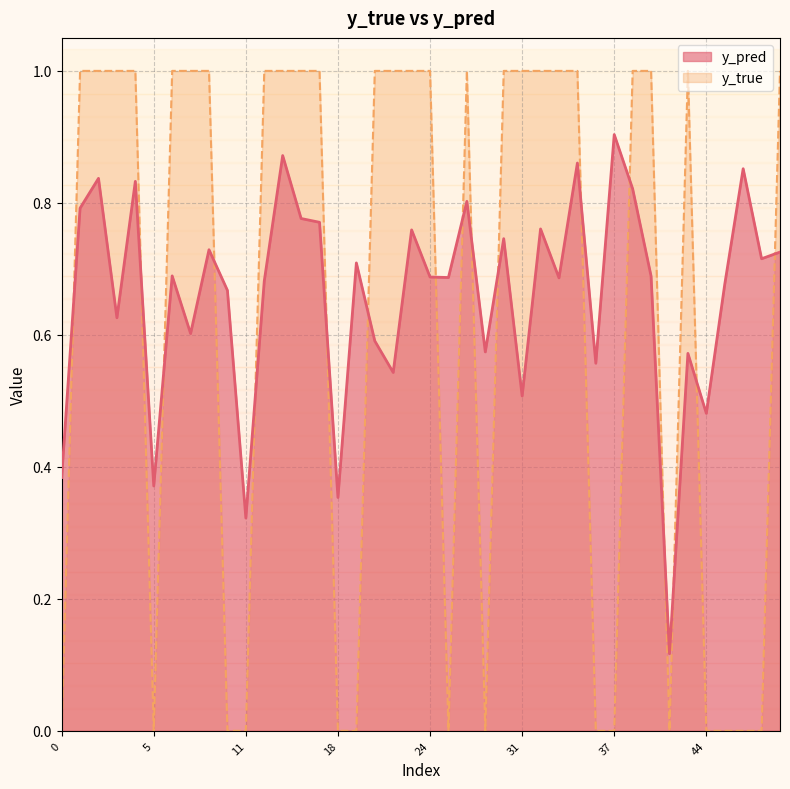

Which category has the highest value in the y_pred series?

37